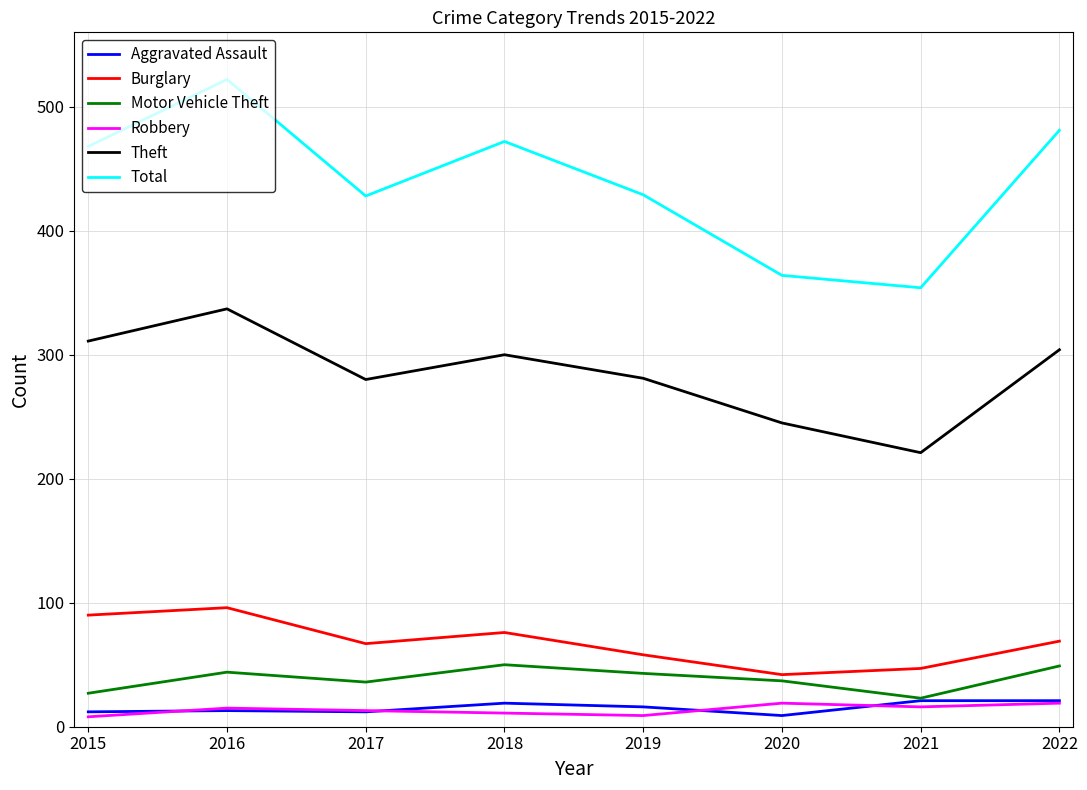

True or false: Theft and Motor Vehicle Theft intersect in this chart.

False